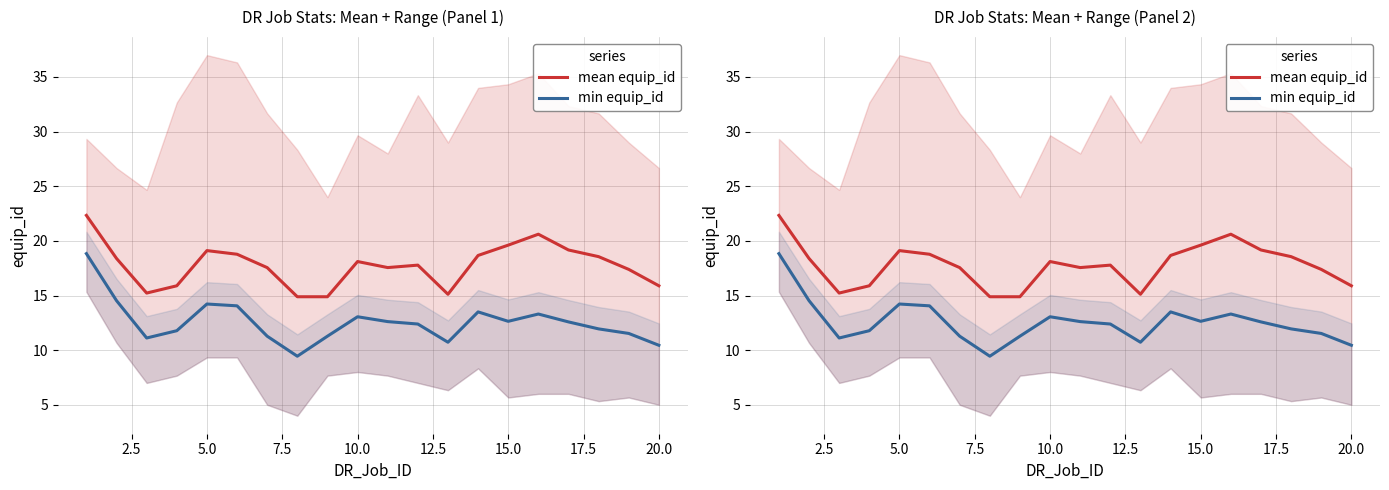

True or false: min equip_id has more than 1 points higher than both neighbors.

True